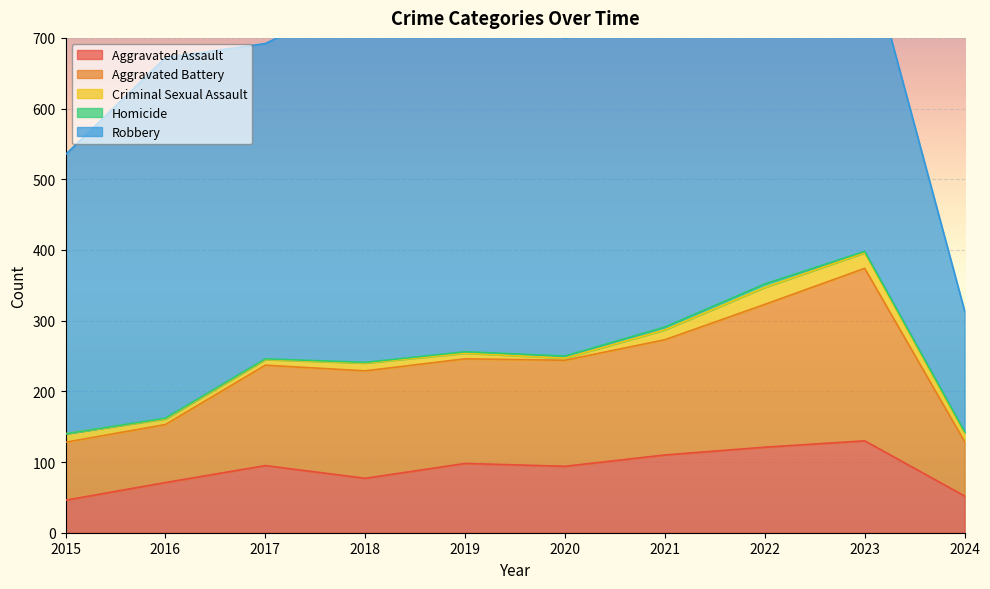

What is the value of the Aggravated Battery point at the 7th from the left?

163